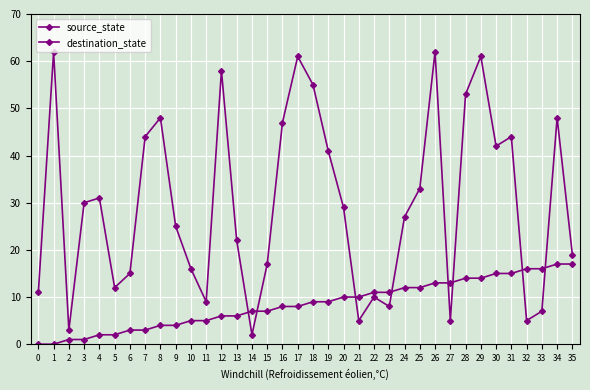

How many lines are shown in the chart?

2